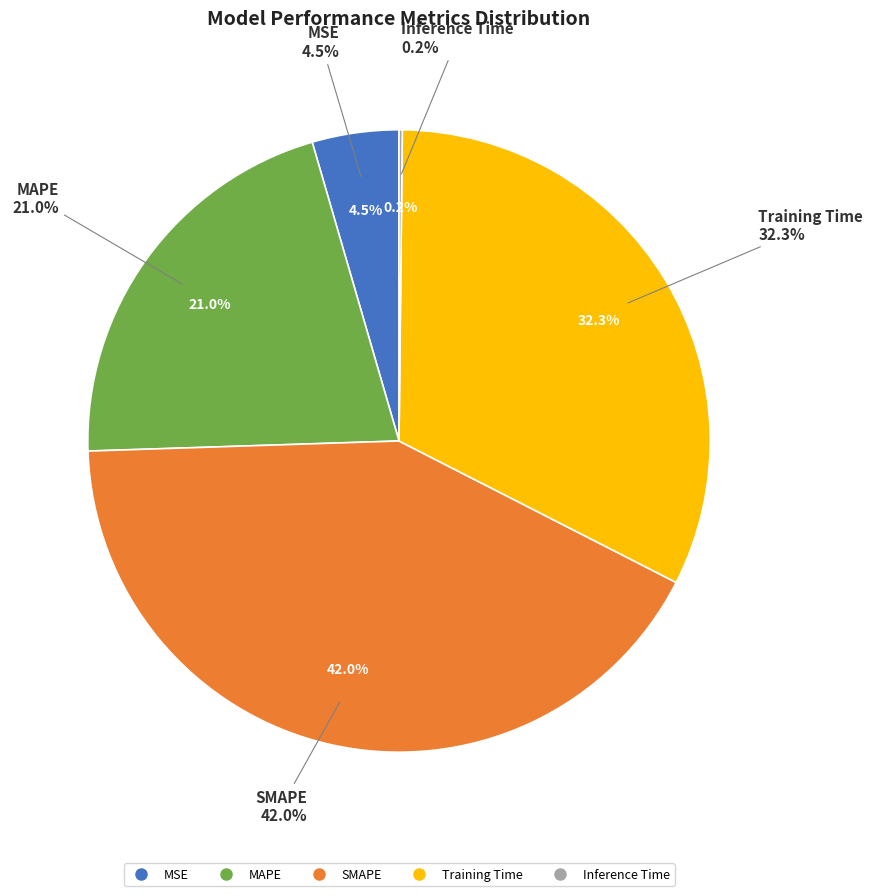

What percentage is the SMAPE slice, to the nearest percent?

42%